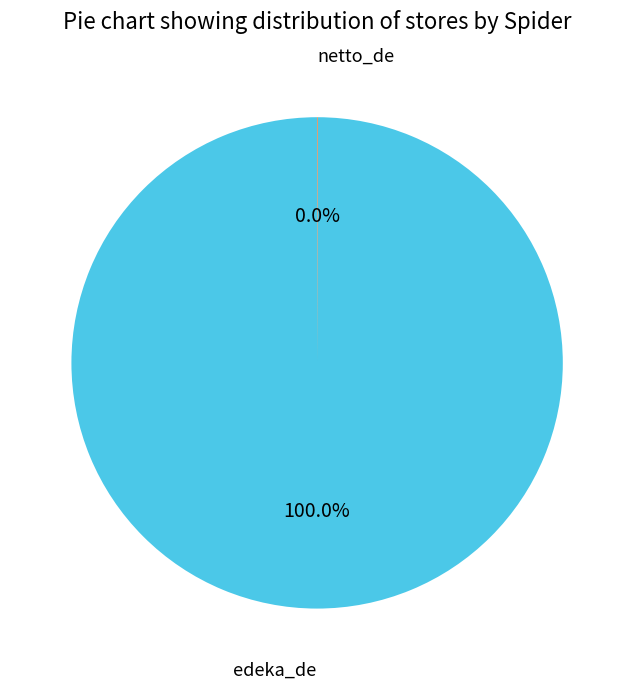

What is the largest slice in the pie chart?

edeka_de